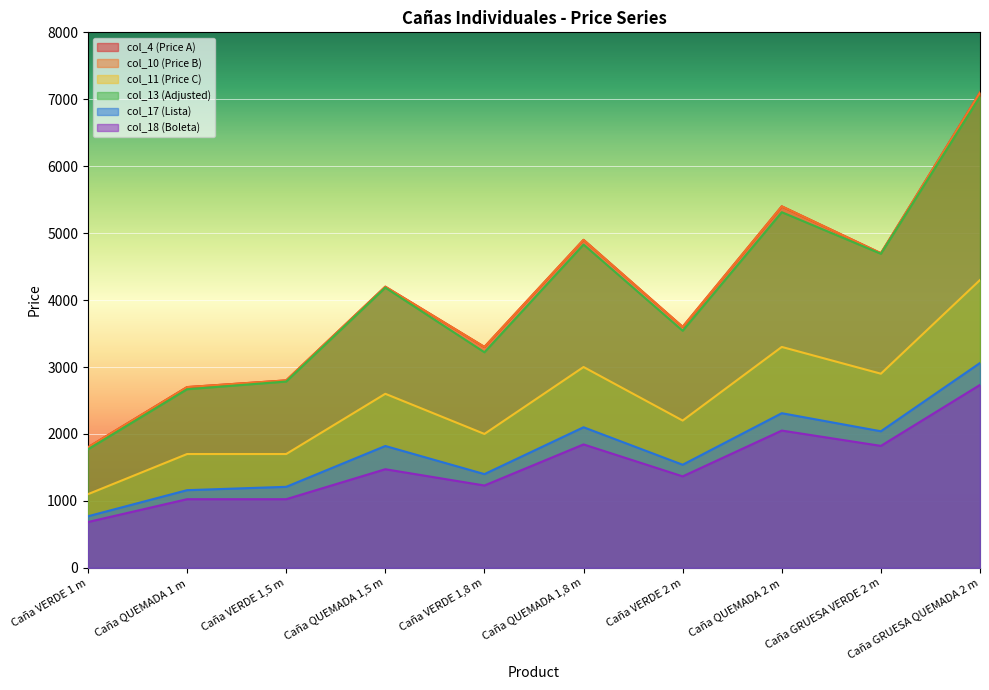

True or false: col_18 (Boleta) and col_10 (Price B) cross at least once.

False